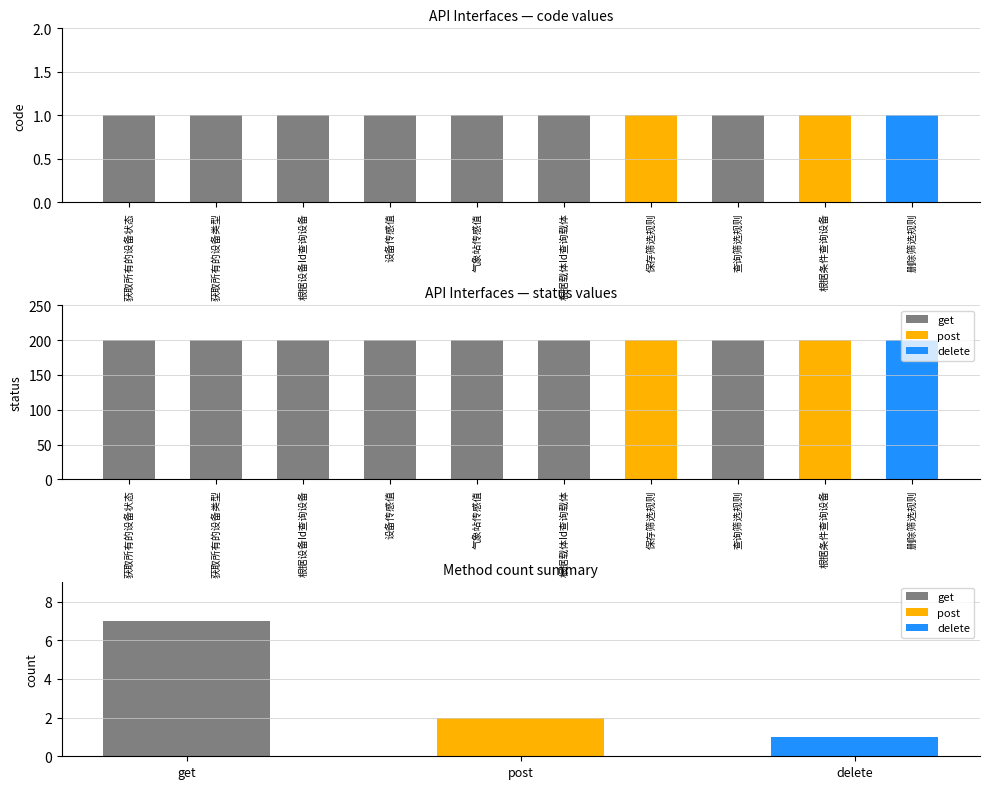

What is the sum of all code values?

10